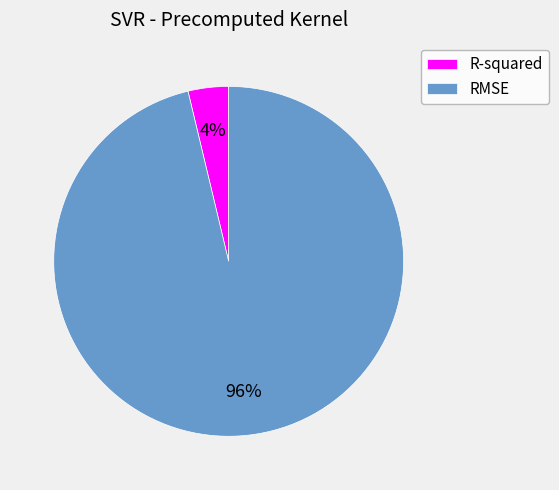

Which has a higher value, R-squared or RMSE?

RMSE